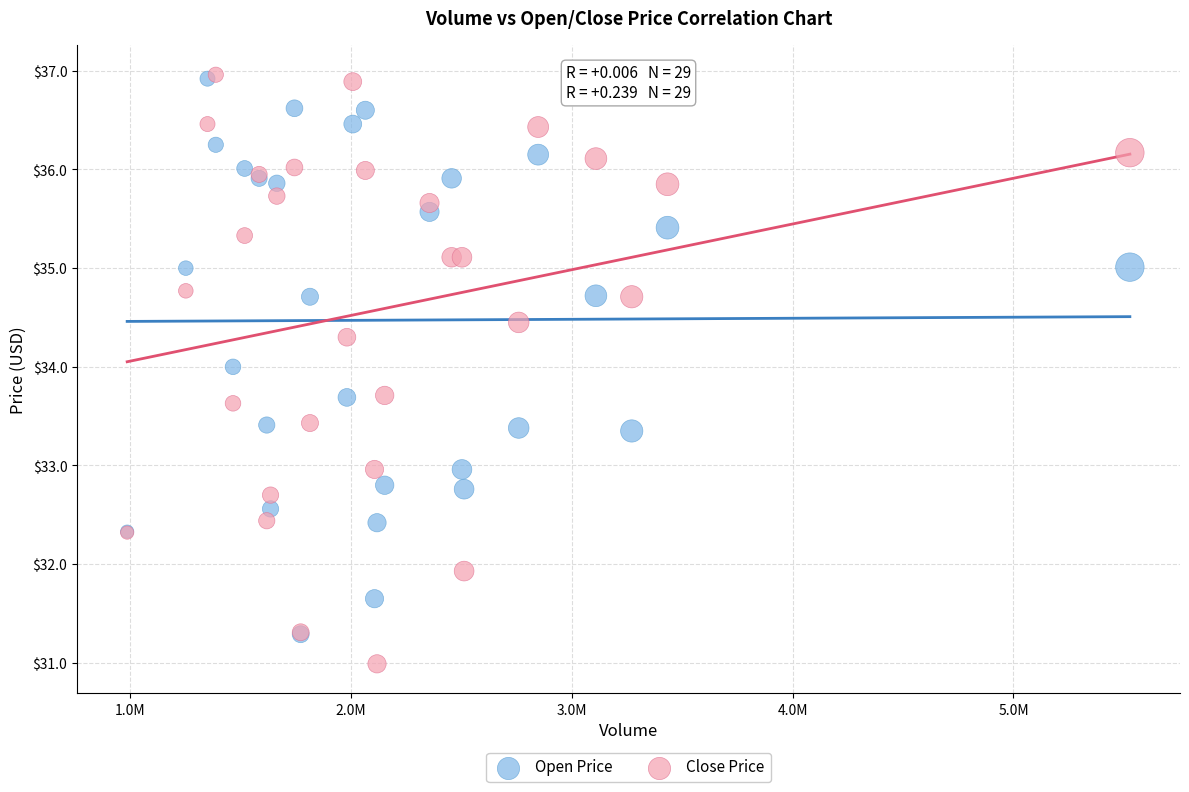

Which series reaches the minimum Y coordinate?

Close Price